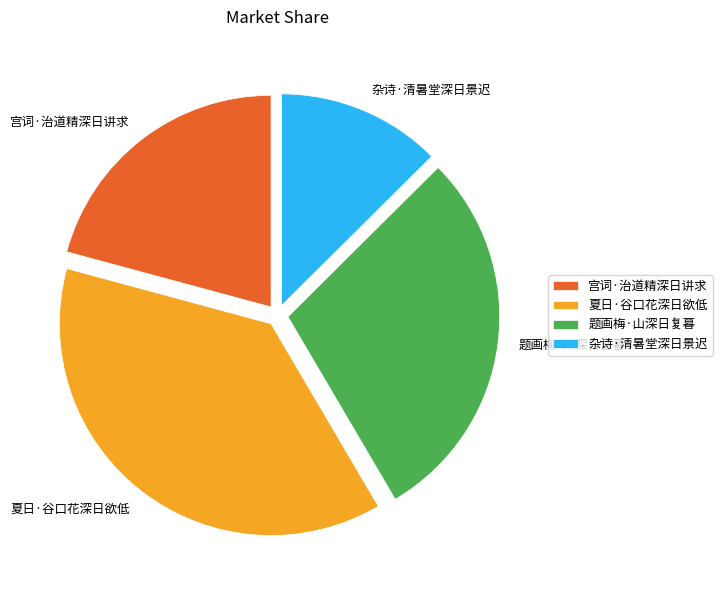

Rank the categories by value from highest to lowest.

夏日·谷口花深日欲低, 题画梅·山深日复暮, 宫词·治道精深日讲求, 杂诗·清暑堂深日景迟